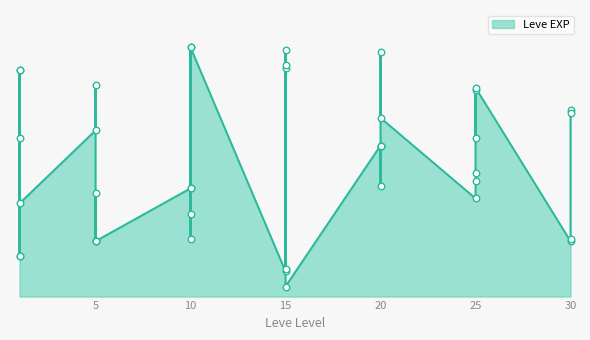

Which has a higher value, 30 or 10?

30